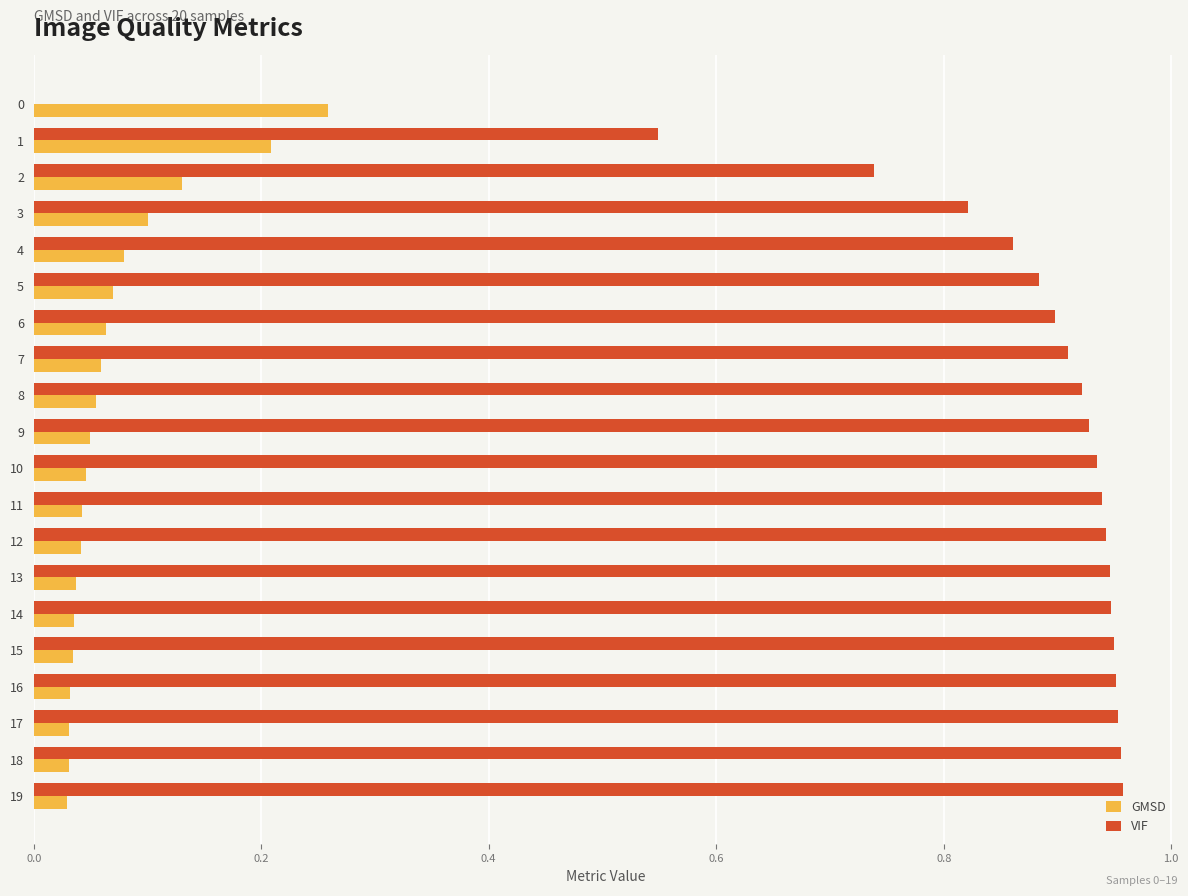

The VIF series shows 0.4 at 9. True or false?

False